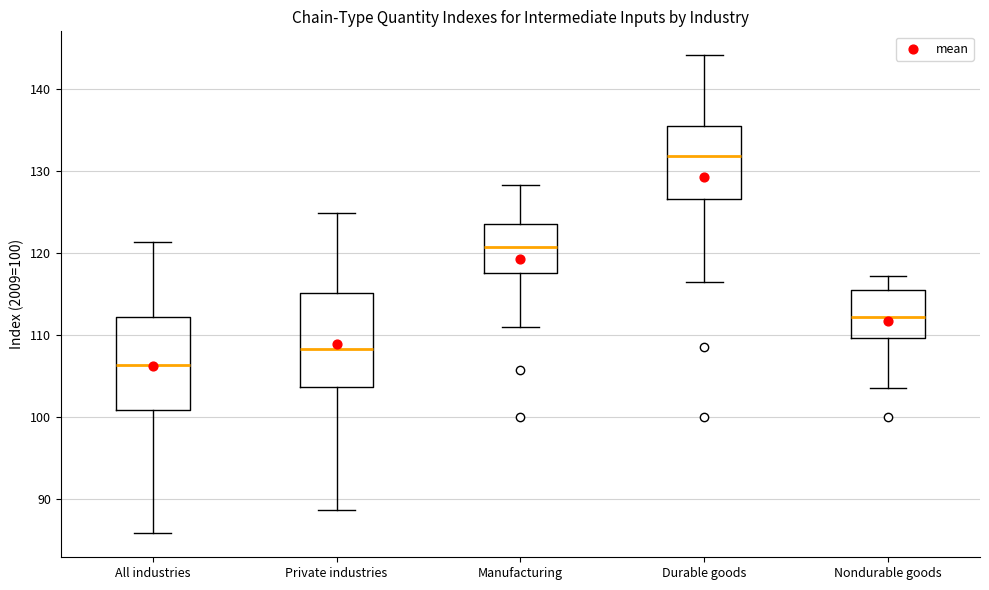

Where does the median line of the box for Private industries sit on the y-axis? The values are not printed on the chart, so give them approximately, as read against the axis.

108